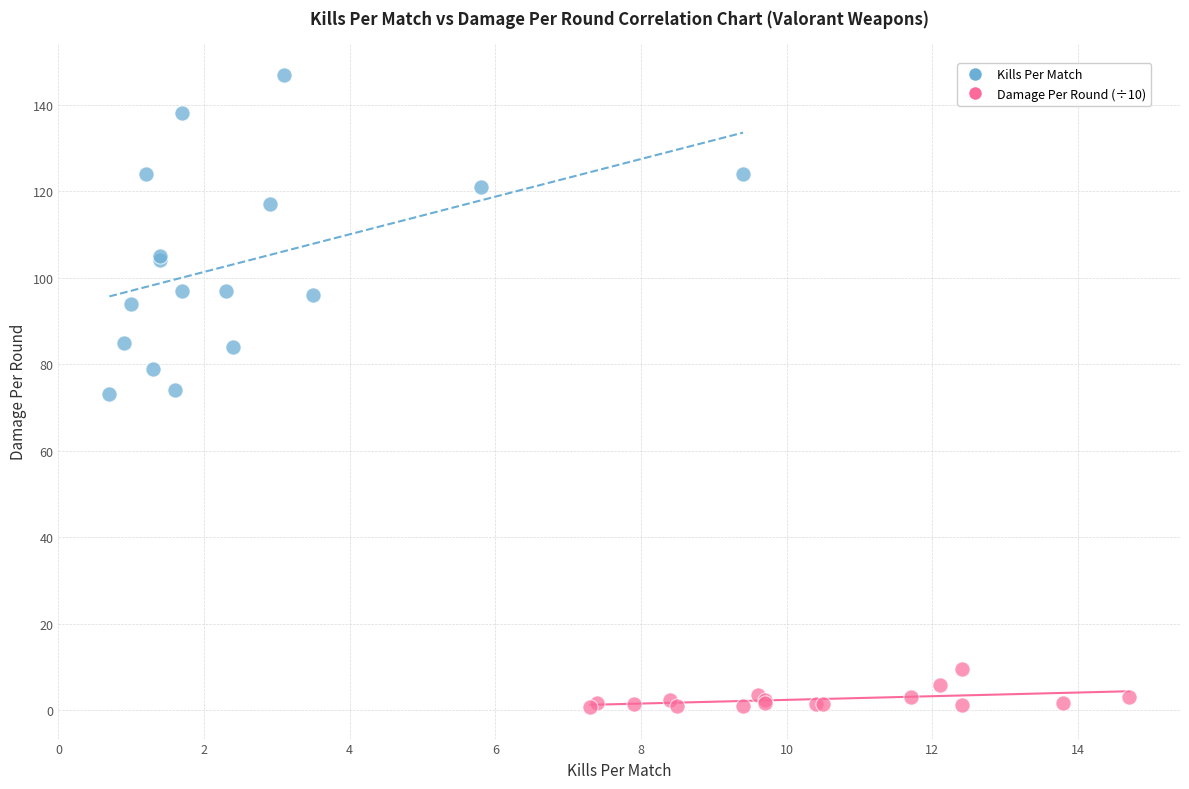

Which series has the widest spread of Y values?

Kills Per Match